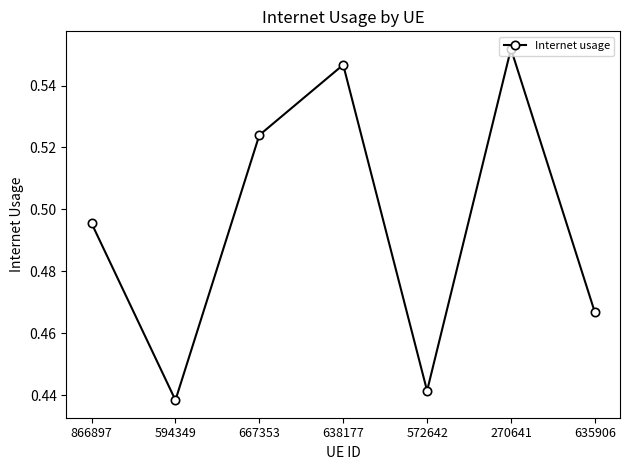

True or false: the data shows 0.7 at 667353.

False